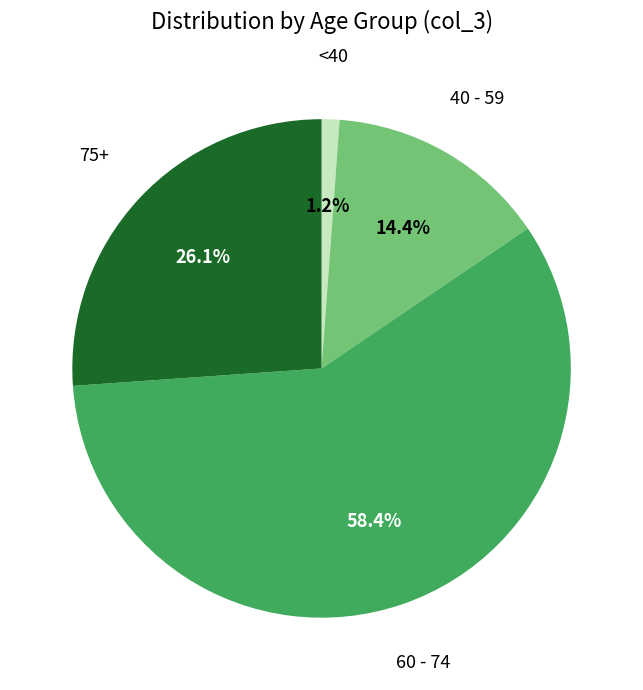

Is there any slice that represents more than half of the pie?

Yes